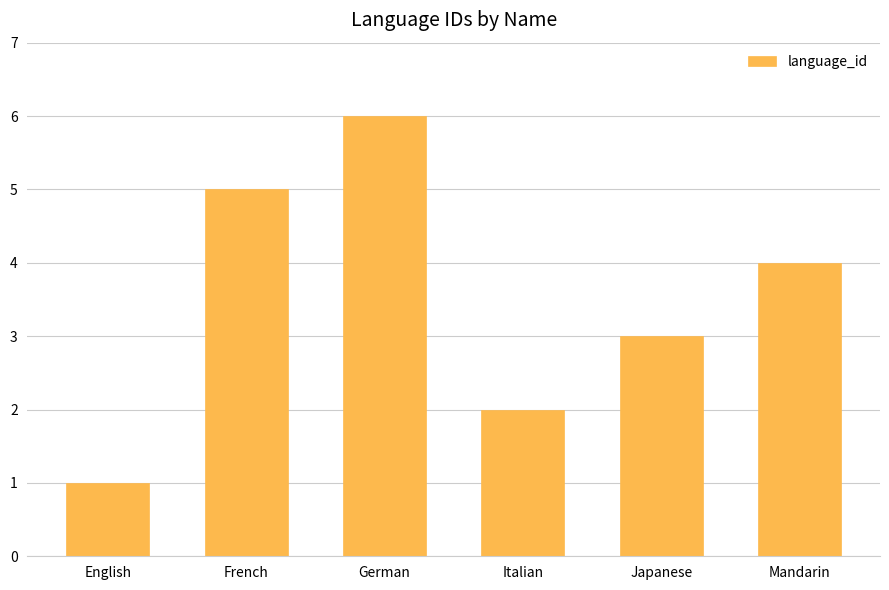

Reading left to right, extract all data points from this chart.

1	5	6	2	3	4